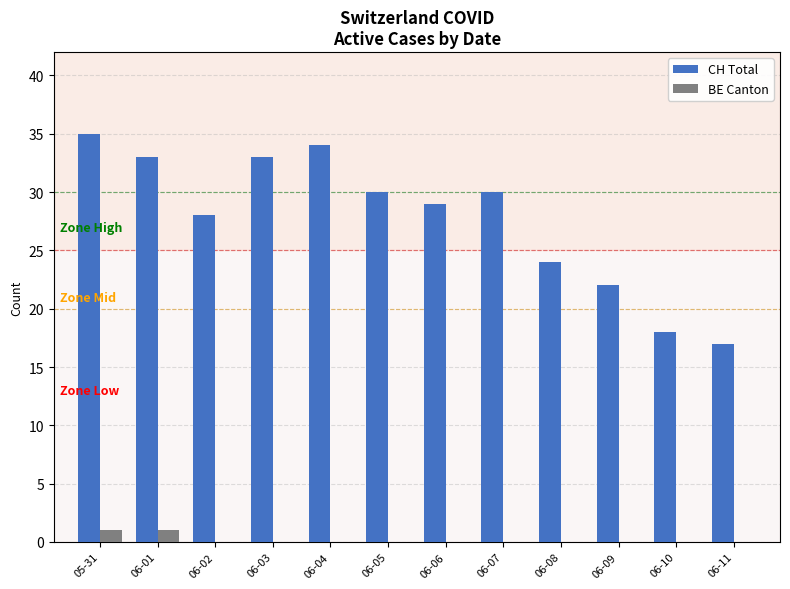

Between 06-03 and 06-11, which series saw the biggest shift?

CH Total